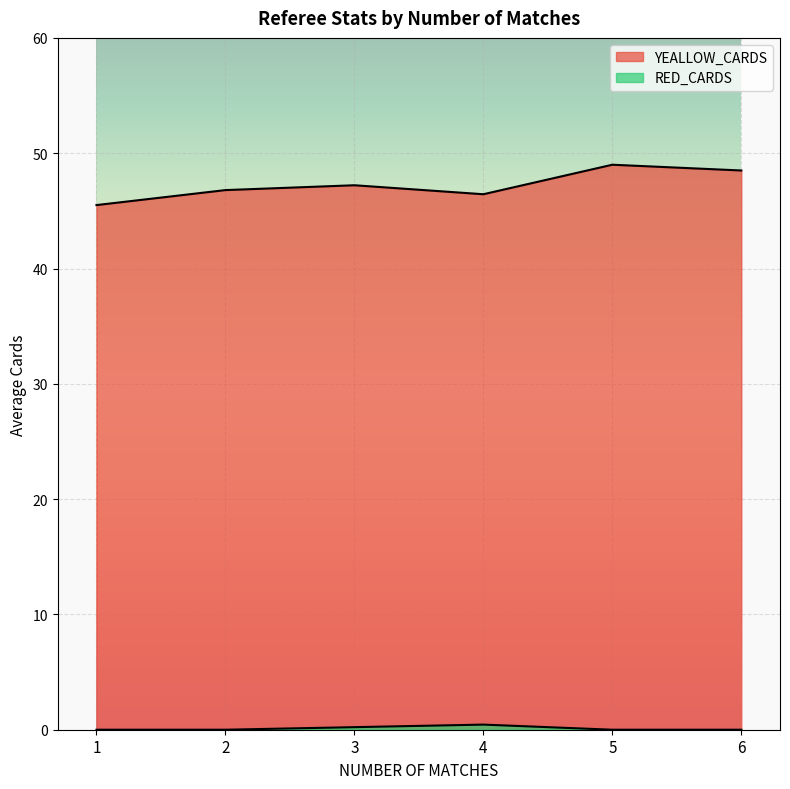

Does the chart display data point markers on the line(s)?

No